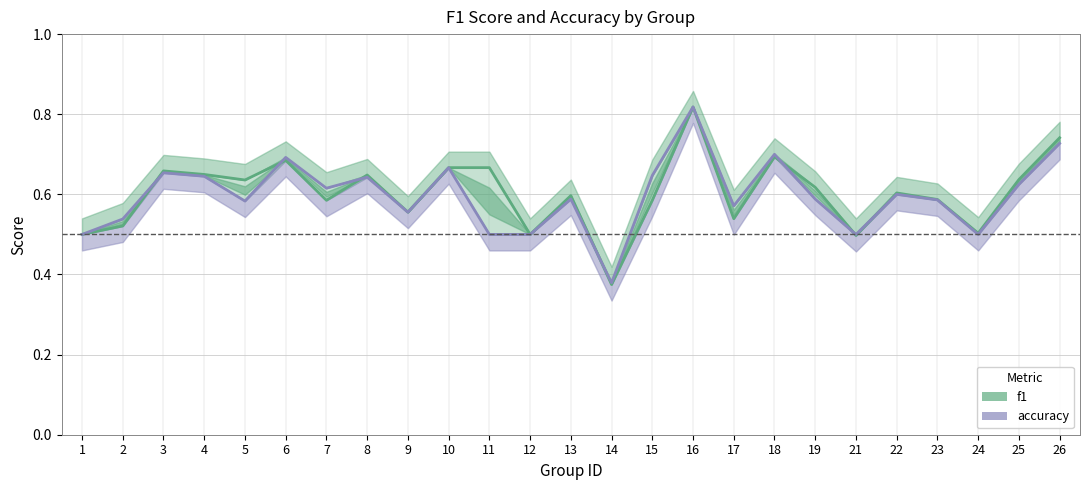

Which has a higher value, 15 or 3?

3